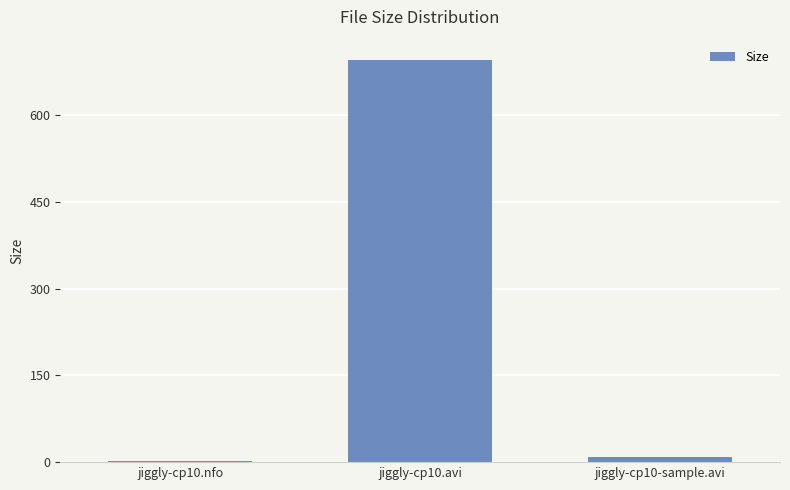

How many bars are there in total?

3